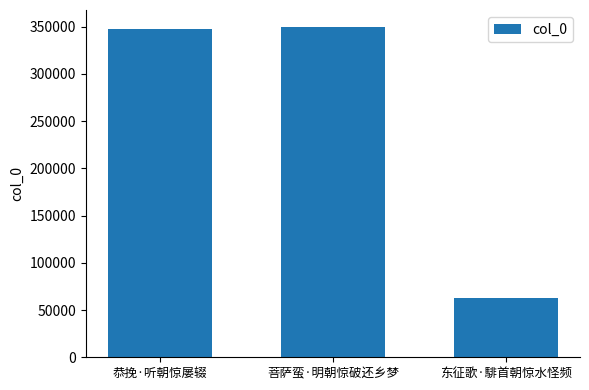

What is the change in value from 恭挽·听朝惊屡辍 to 东征歌·騑首朝惊水怪频?

-284566